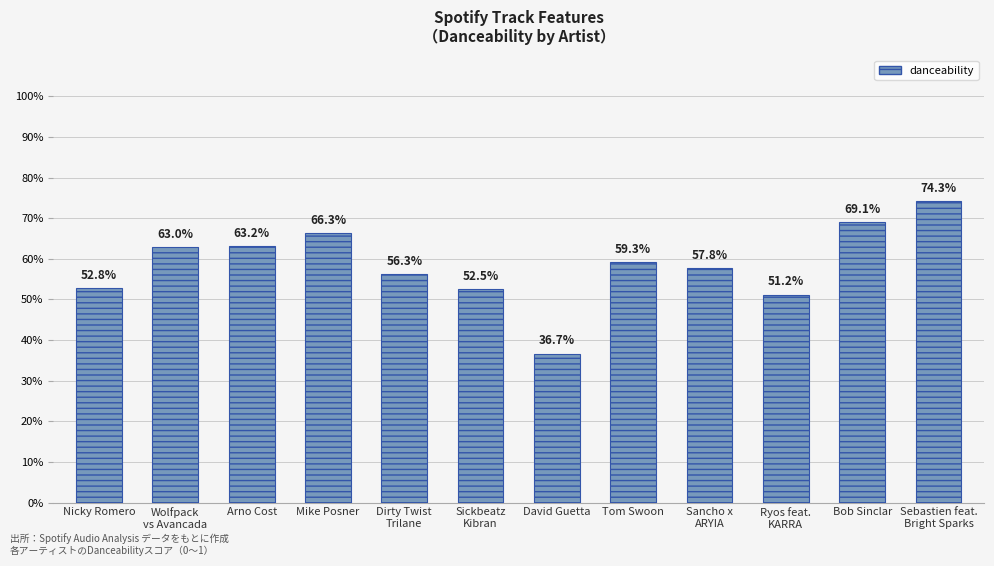

True or false: the data shows 0.6 at David Guetta.

False